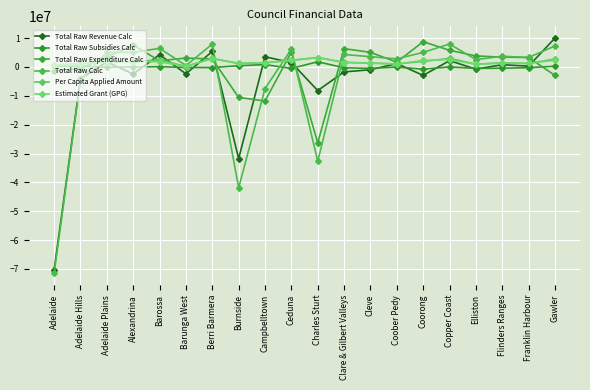

Count the number of data series in this chart.

6